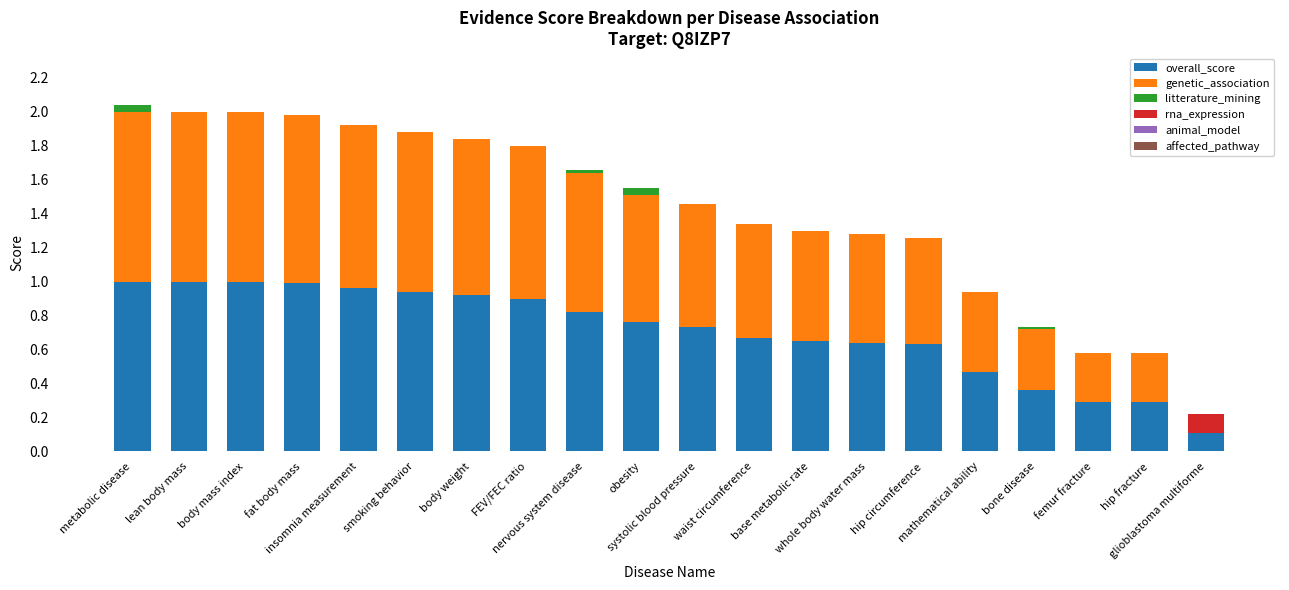

How many series are shown in this chart?

4